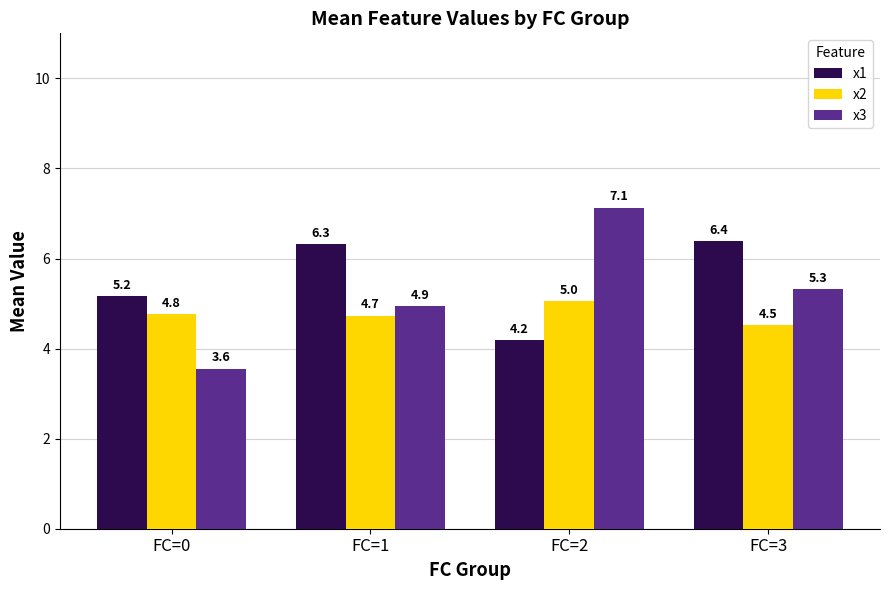

What is the total value across all series at FC=0?

13.5